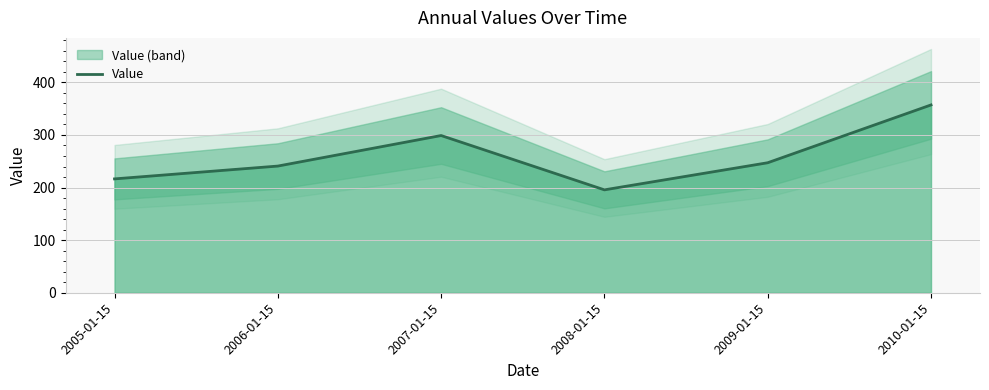

True or false: there are more than 1 points higher than both neighbors.

False